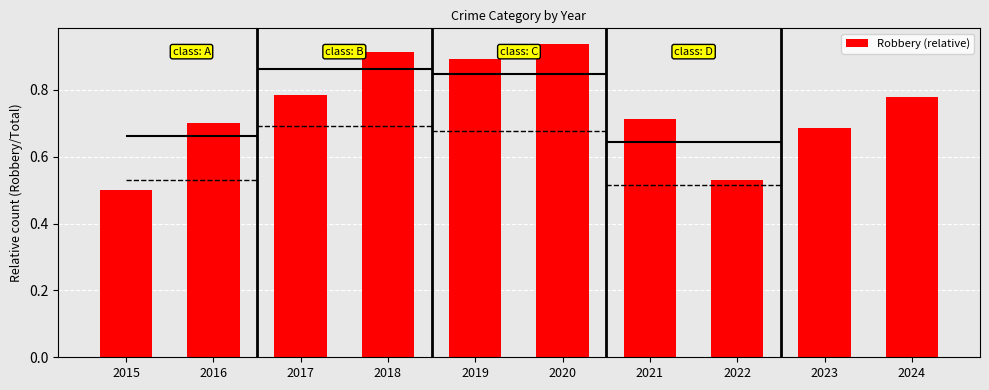

What is the sum of all values?

7.4